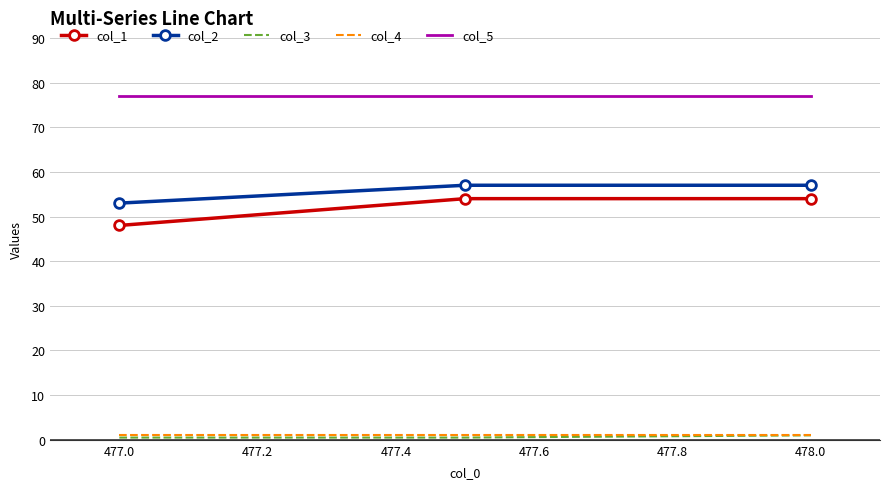

Which series has the largest total across all categories?

col_5